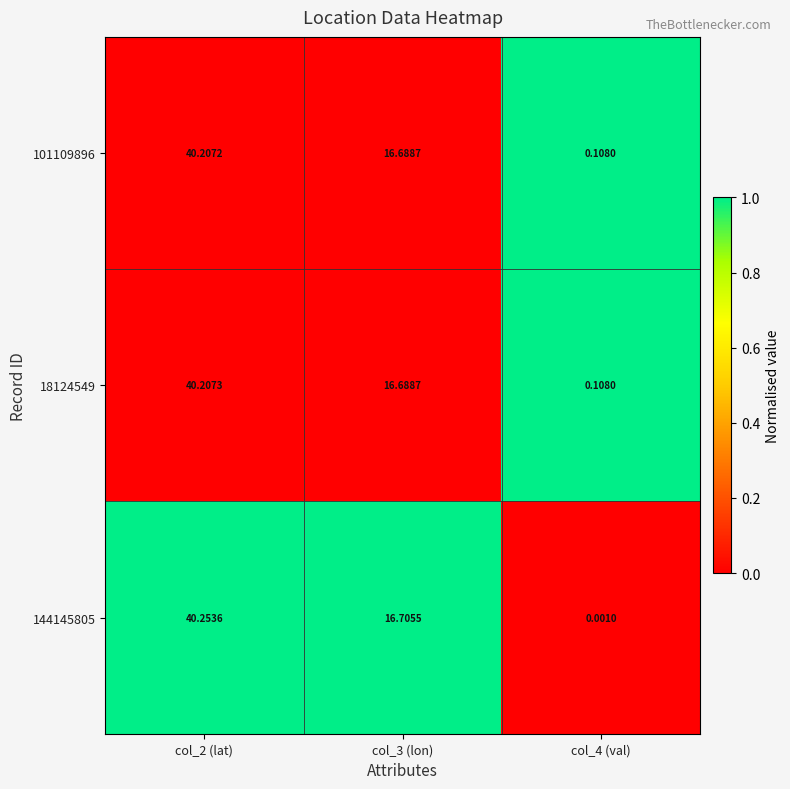

Is the value of 101109896 at col_4 (val) greater than the value of 18124549 at col_2 (lat)?

No